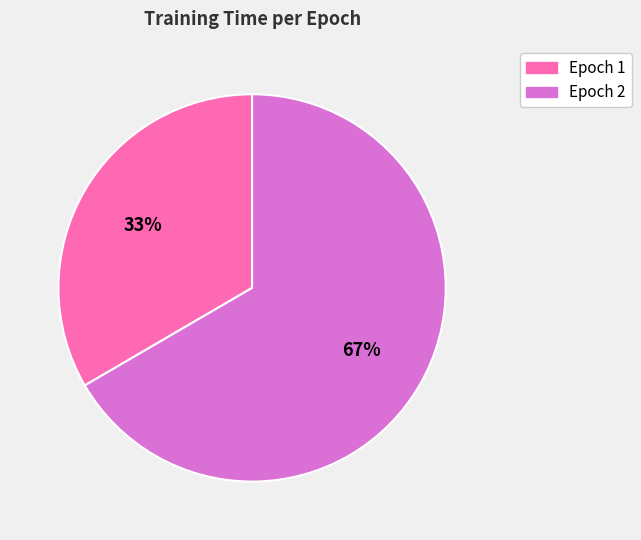

Is the sum of Epoch 2 and Epoch 1 greater than half?

Yes